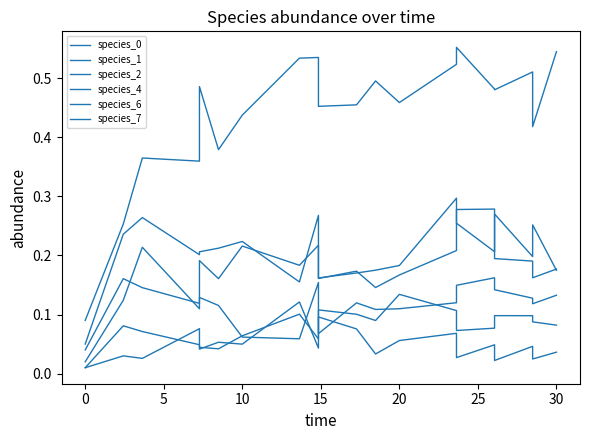

Where do species_2 and species_0 first cross each other?

25 and 30